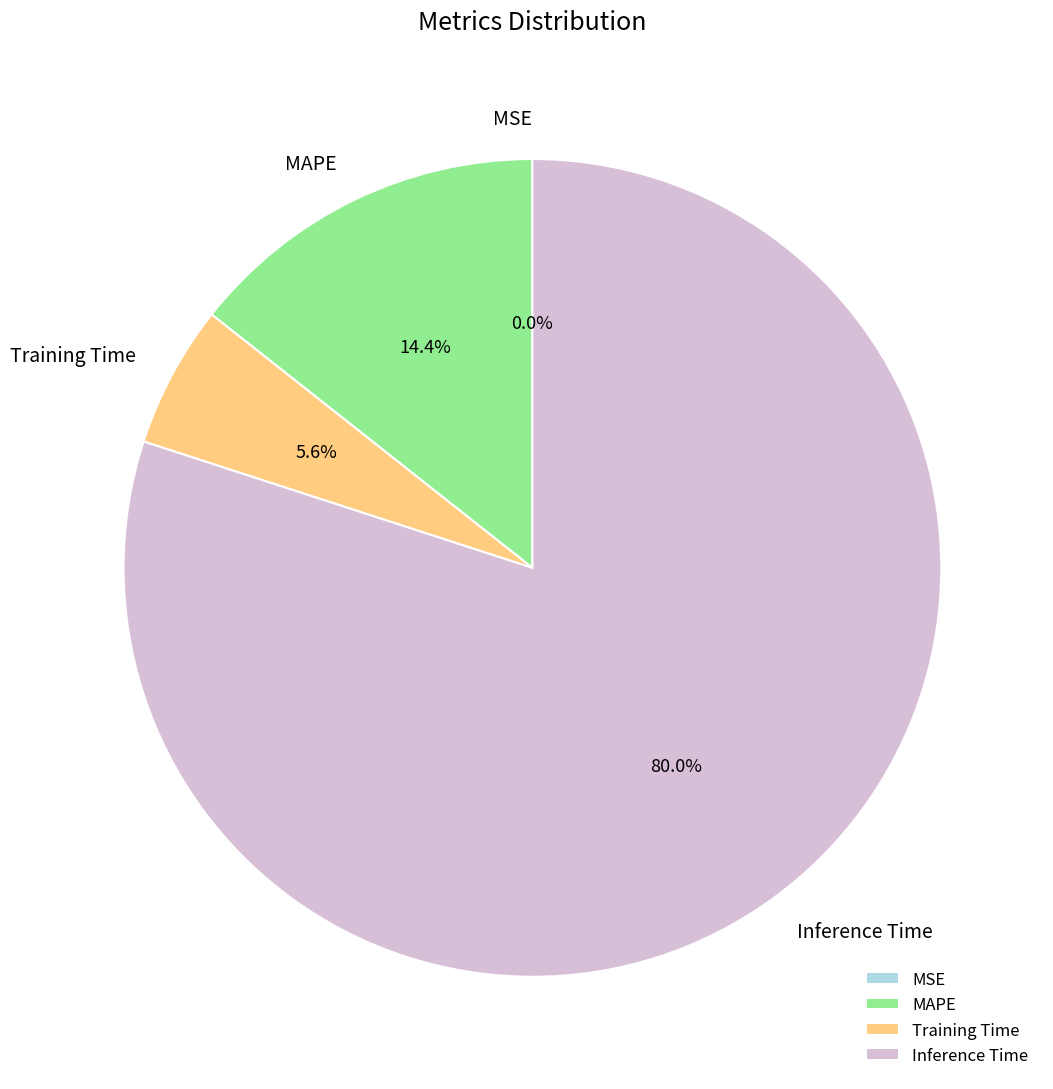

Combined, do MAPE and Inference Time account for over 50%?

Yes